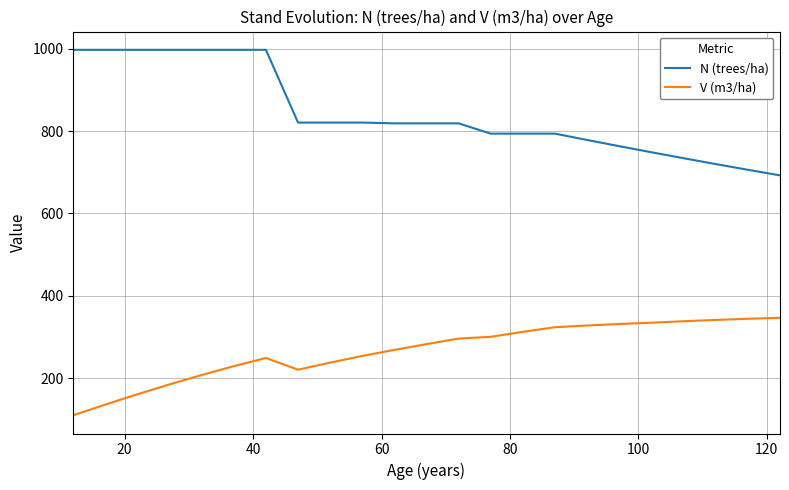

What is the highest value of the V (m3/ha) series?

346.7